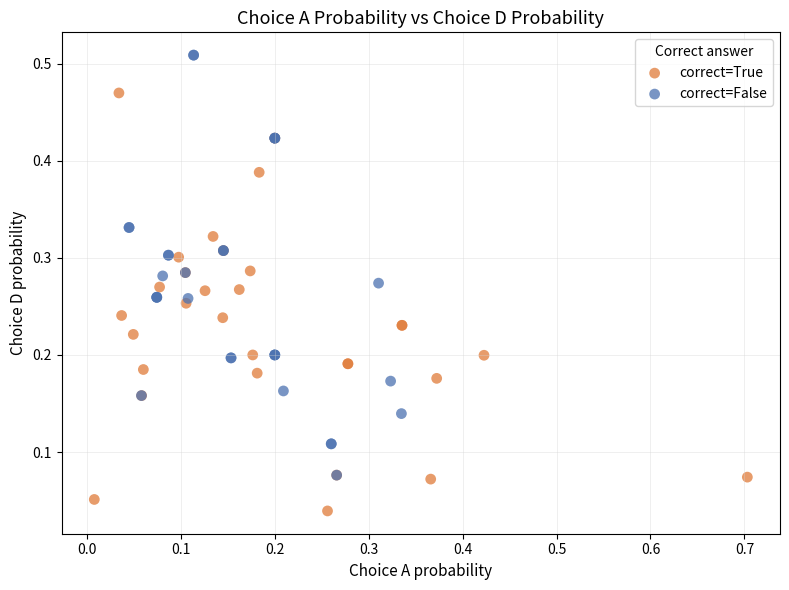

Which series contains the highest Y value?

correct=False